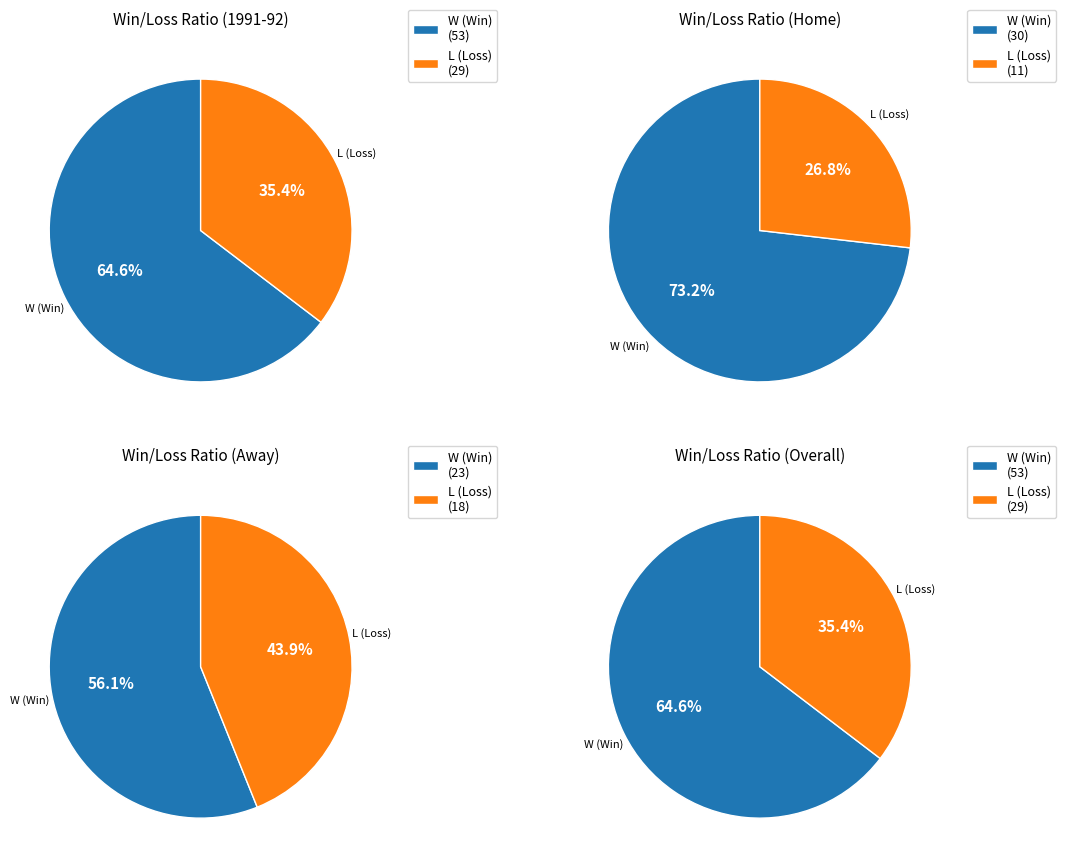

Is there any slice that represents more than half of the pie?

Yes